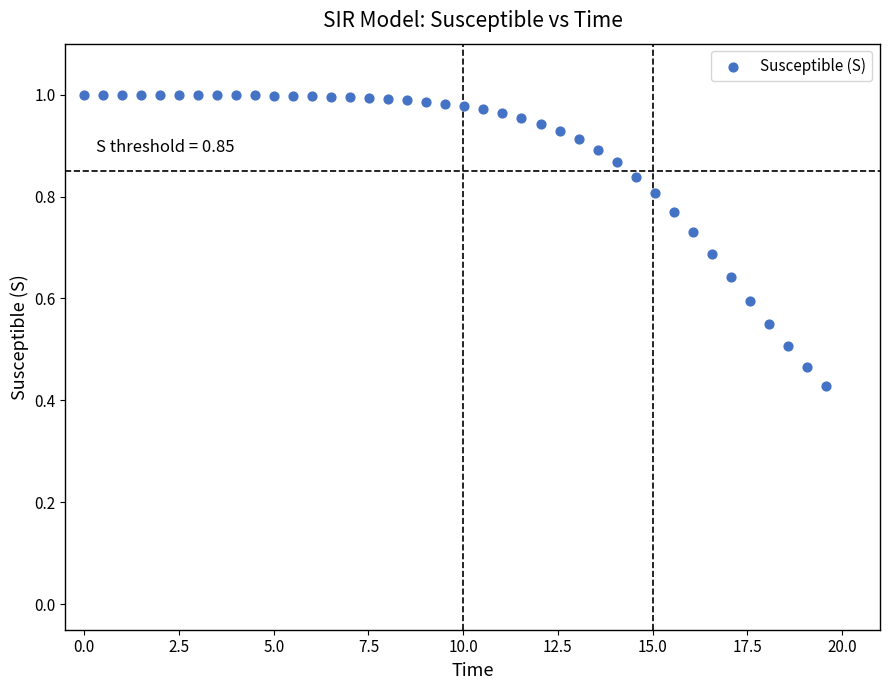

What is the range of X values (max minus min)?

19.6